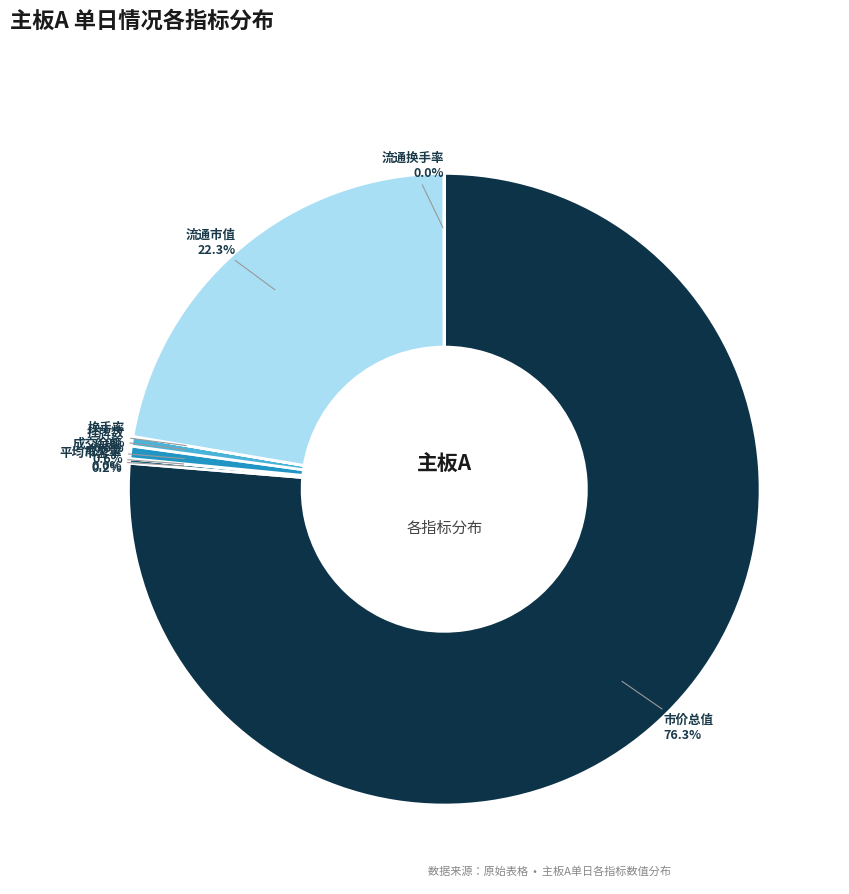

Is there a majority slice in this chart?

Yes